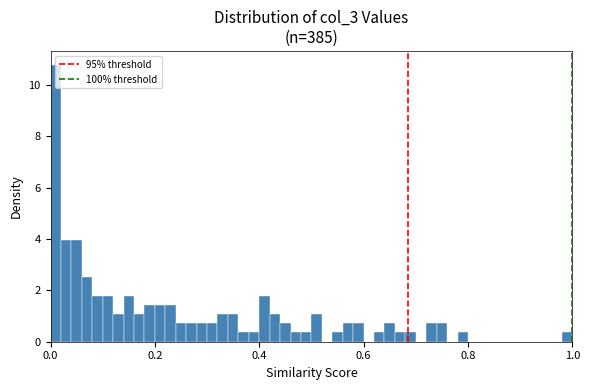

Around what value on the x-axis is the tallest bar? Give the approximate position of its centre, as read against the axis.

0.02